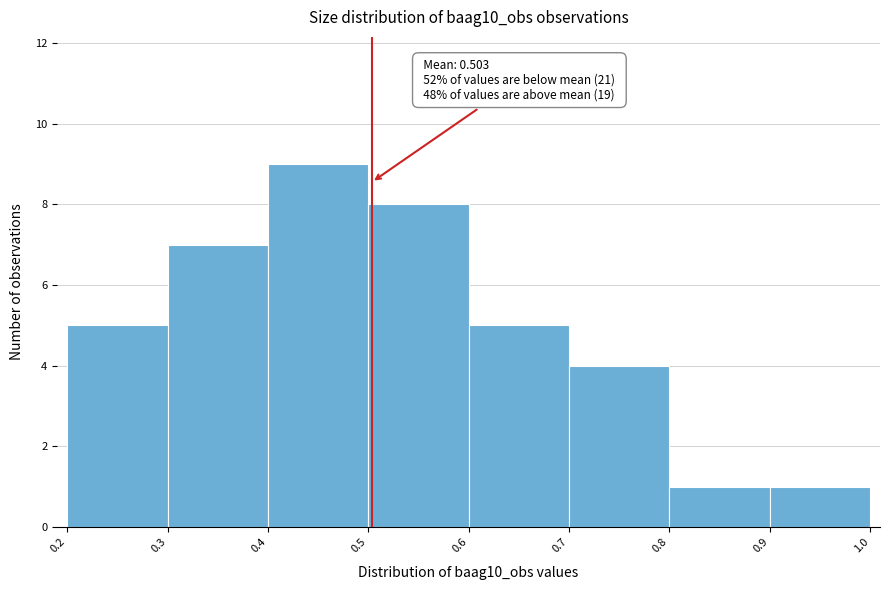

Over which range of the x-axis is the bar tallest?

0.4 to 0.5